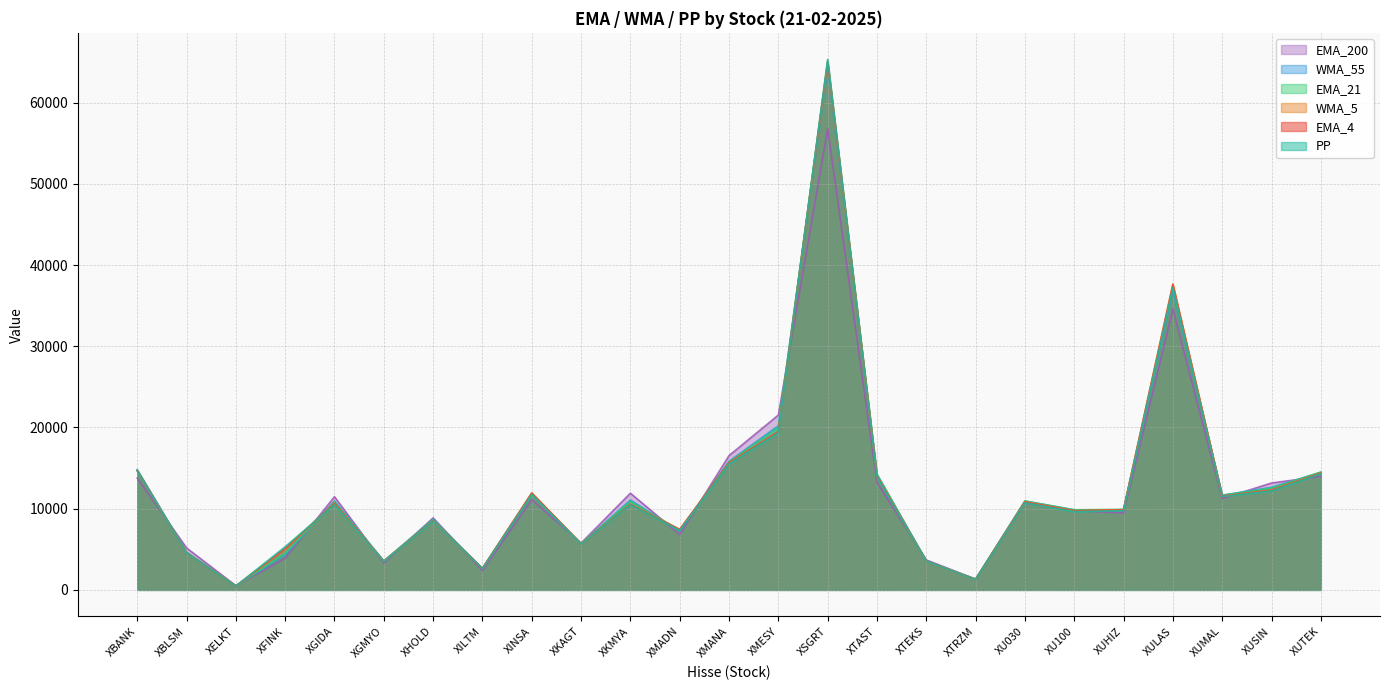

What is the minimum value shown in the chart?

475.7